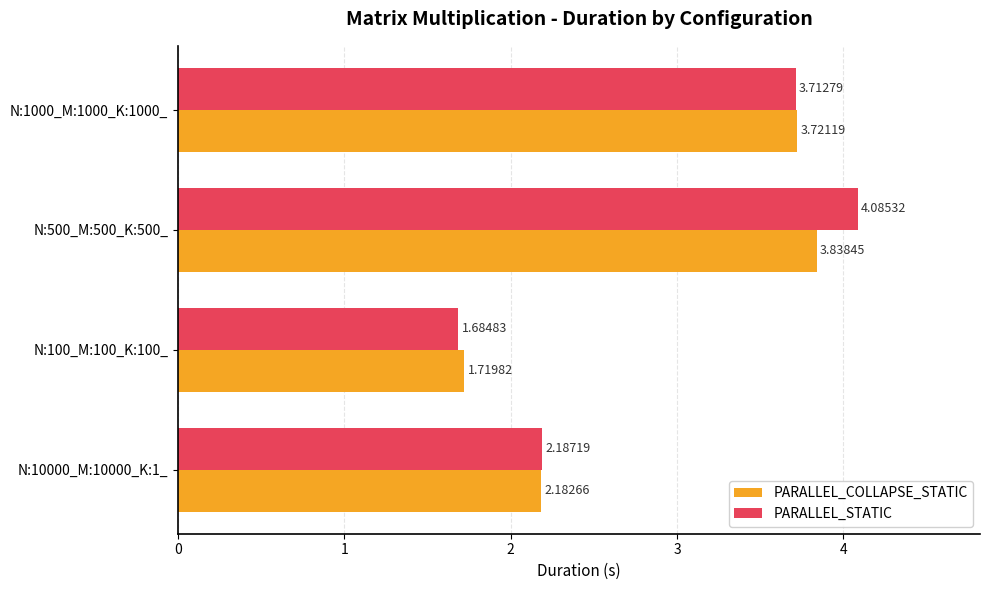

Is the value of PARALLEL_COLLAPSE_STATIC at N:1000_M:1000_K:1000_ greater than the value of PARALLEL_STATIC at N:500_M:500_K:500_?

No